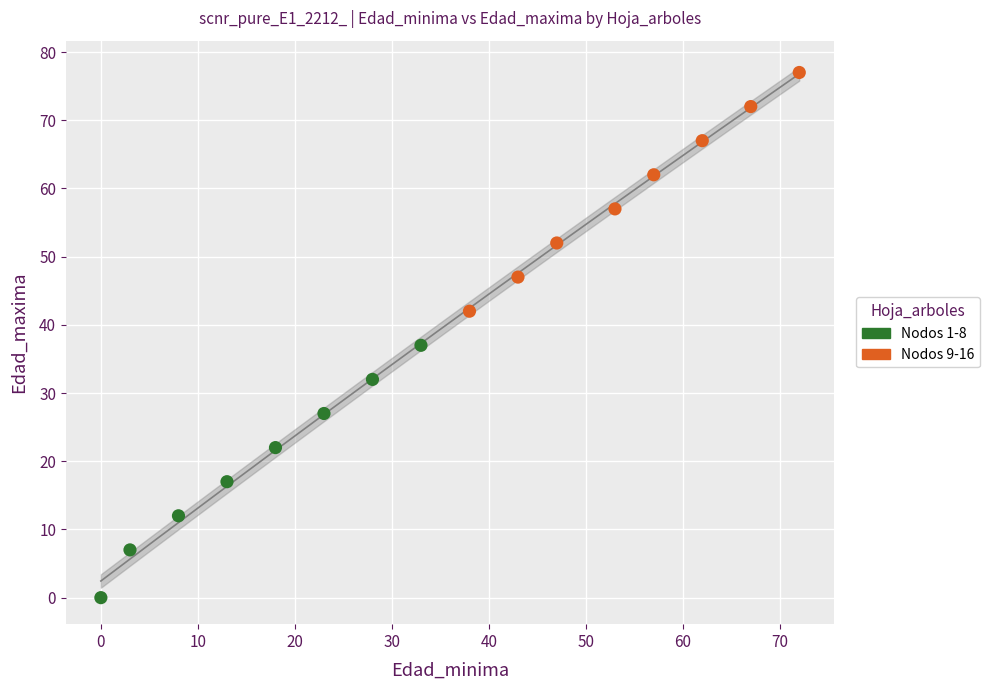

Which series reaches the maximum Y coordinate?

Nodos 9-16